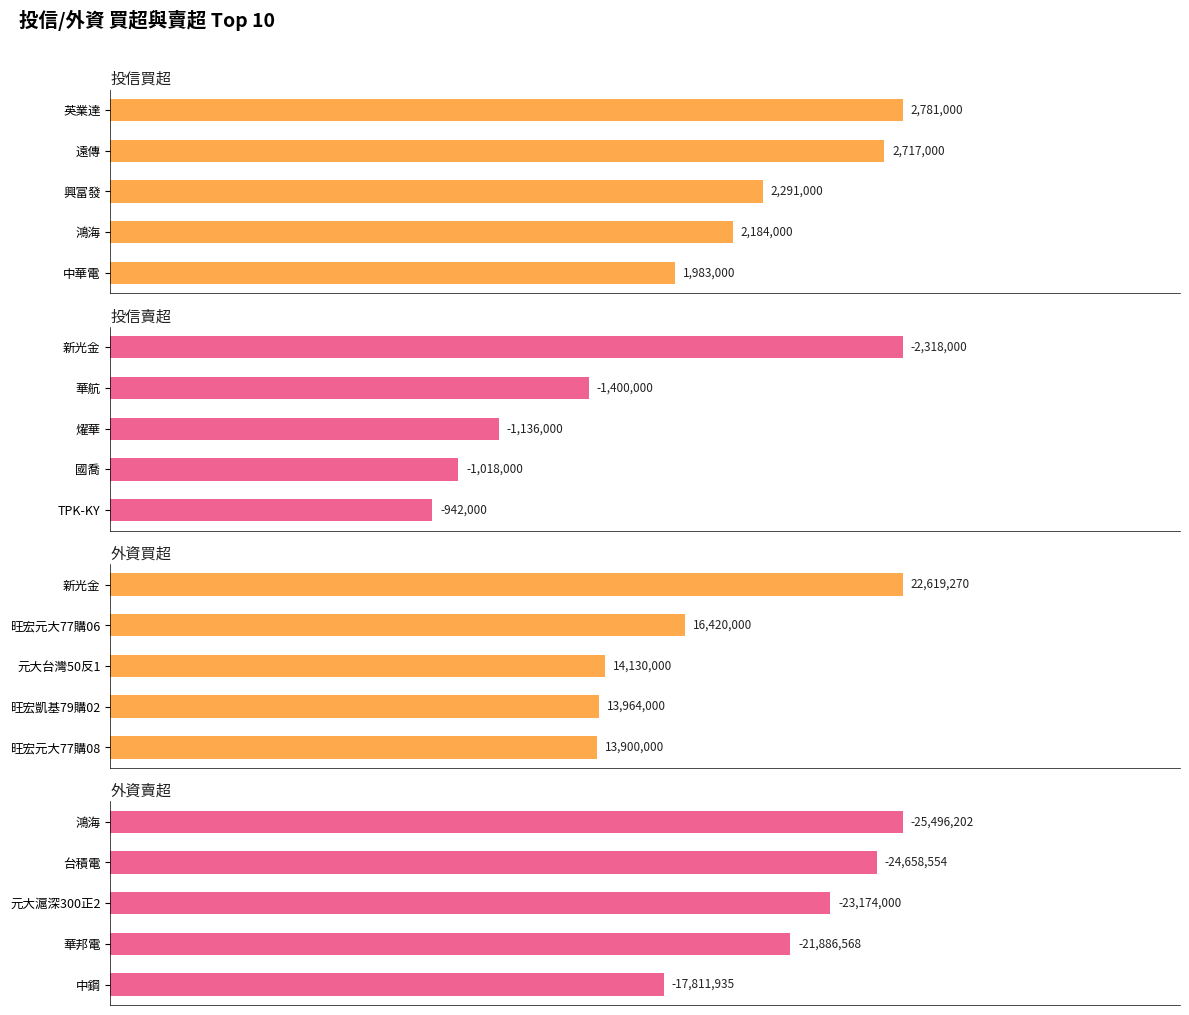

The value of 投信賣超 at 新光金 is 2318000. True or false?

True